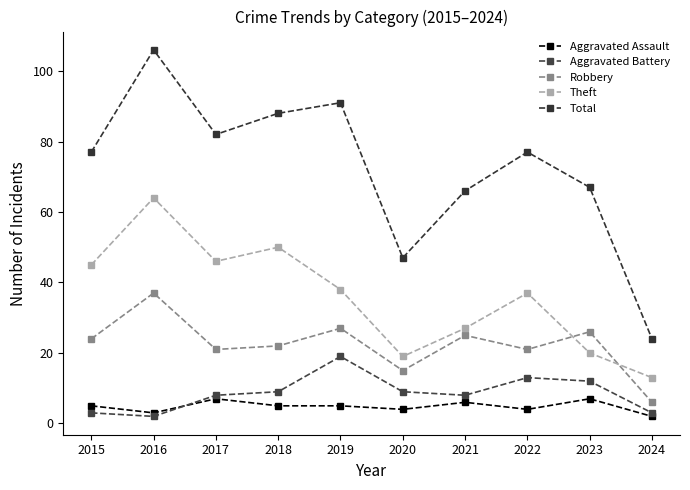

The Robbery series shows 21 at 2017. True or false?

True